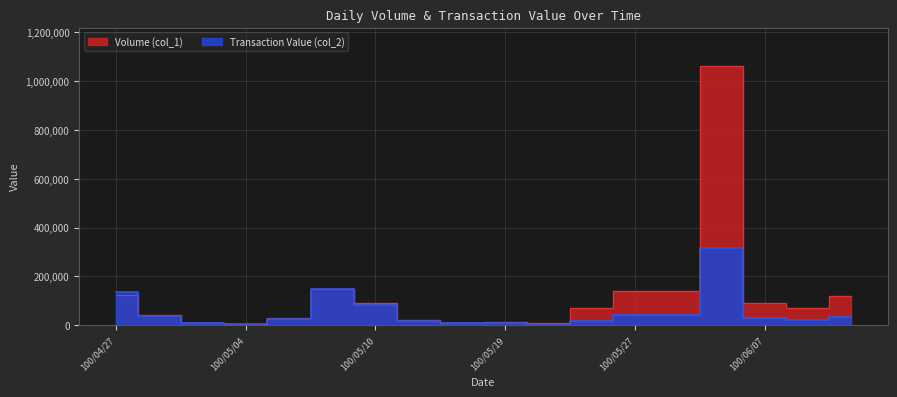

What is the sum of all Transaction Value (col_2) values?

989800